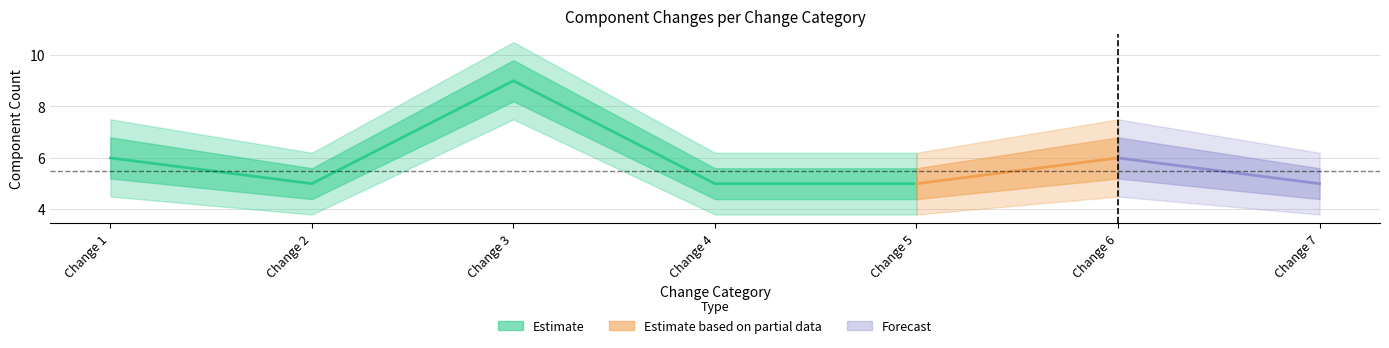

What is the greatest value displayed?

10.5